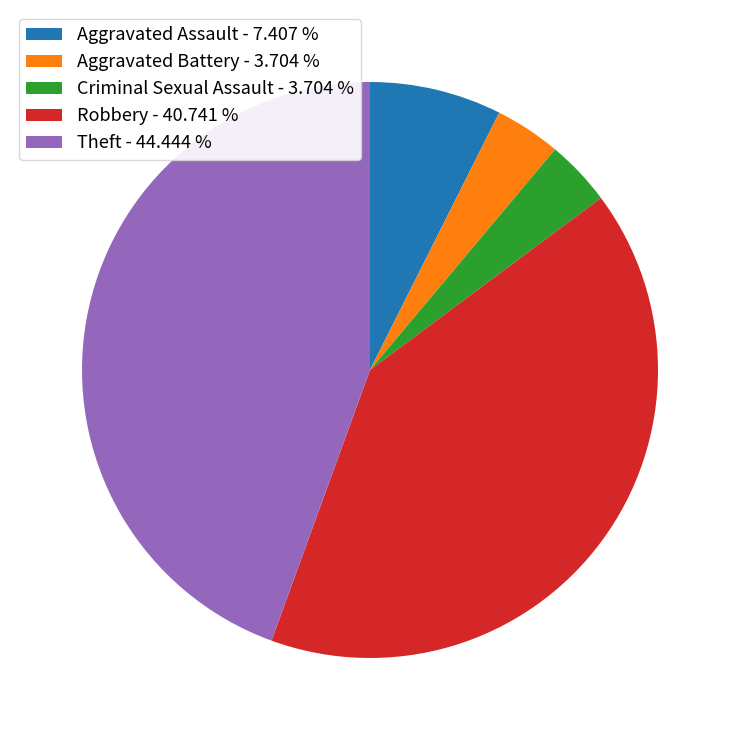

Which slice is the largest?

Theft